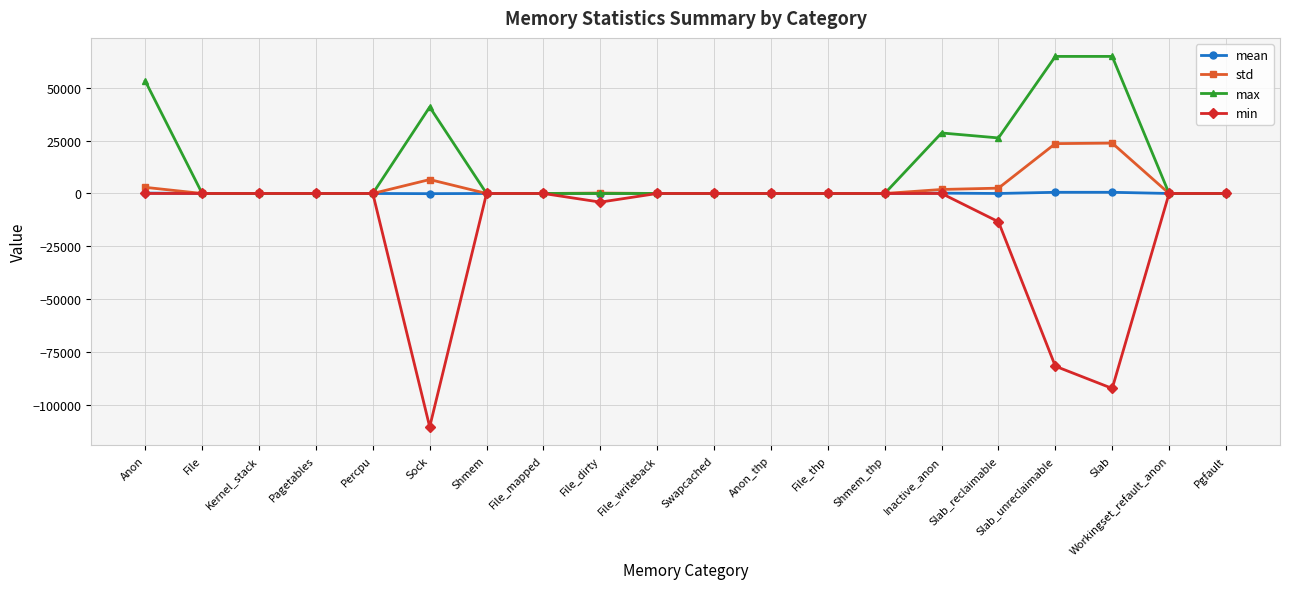

The min series shows 0.0 at Anon_thp. True or false?

True